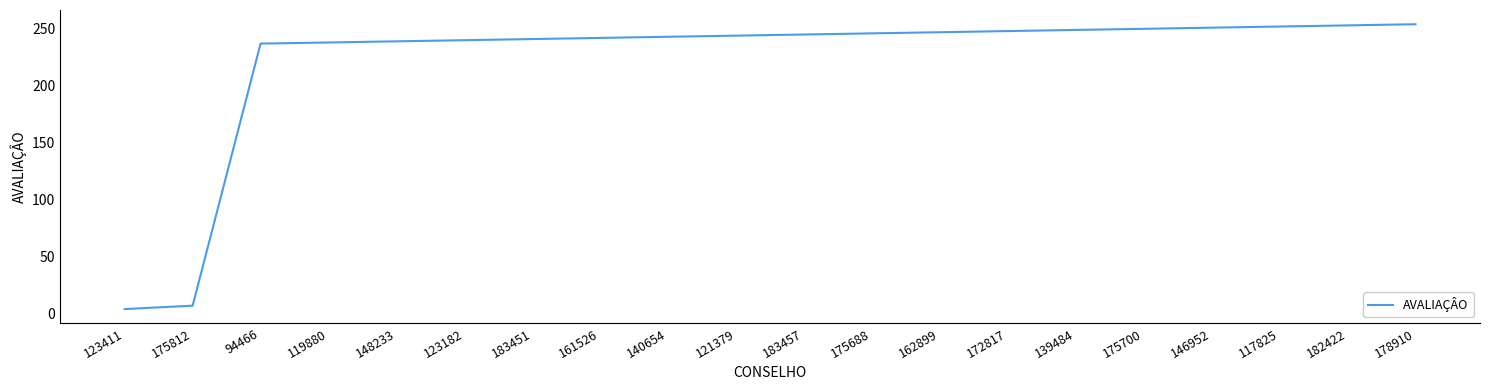

What is the minimum value shown in the chart?

4